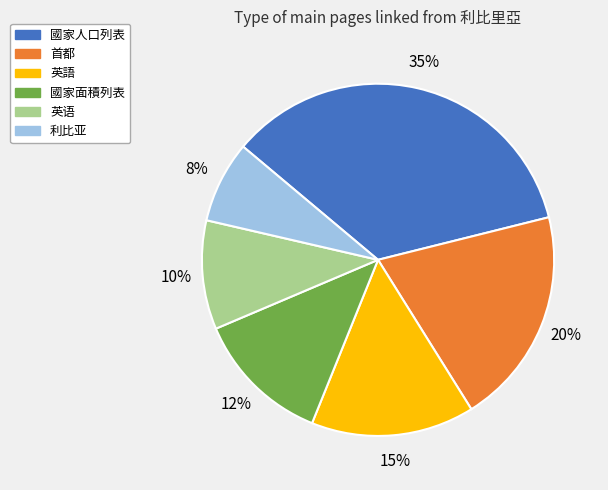

To the nearest percent, what is the average slice percentage?

17%